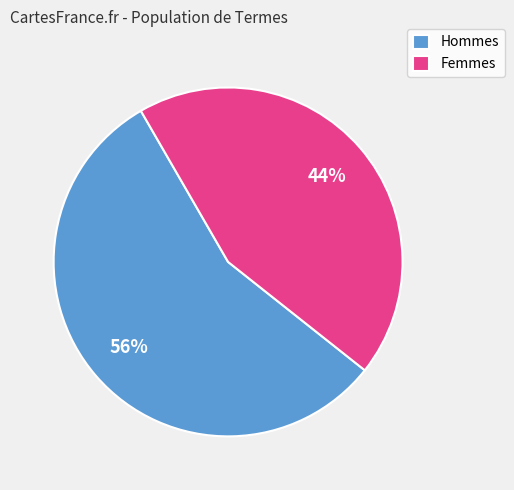

Which slice is the largest?

Hommes